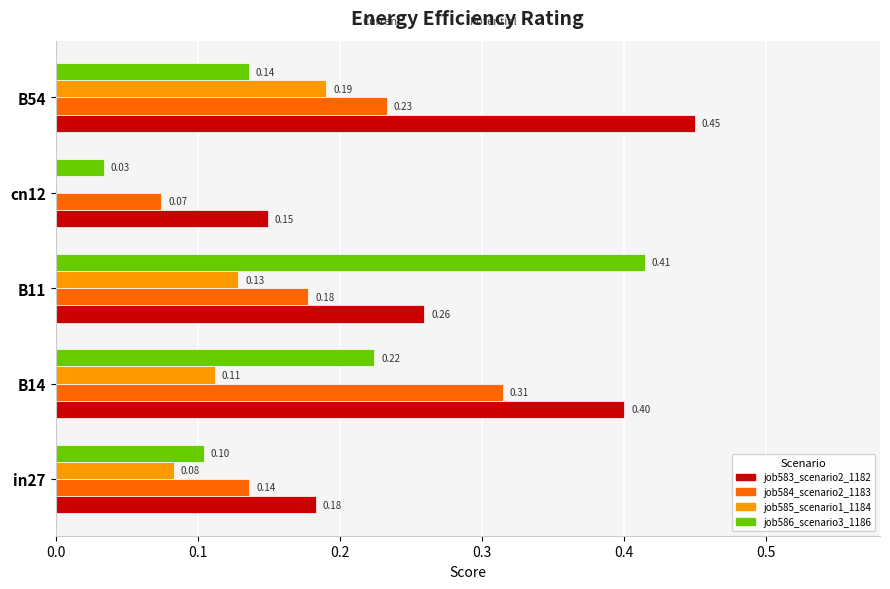

What is the sum of all job583_scenario2_1182 values?

1.4